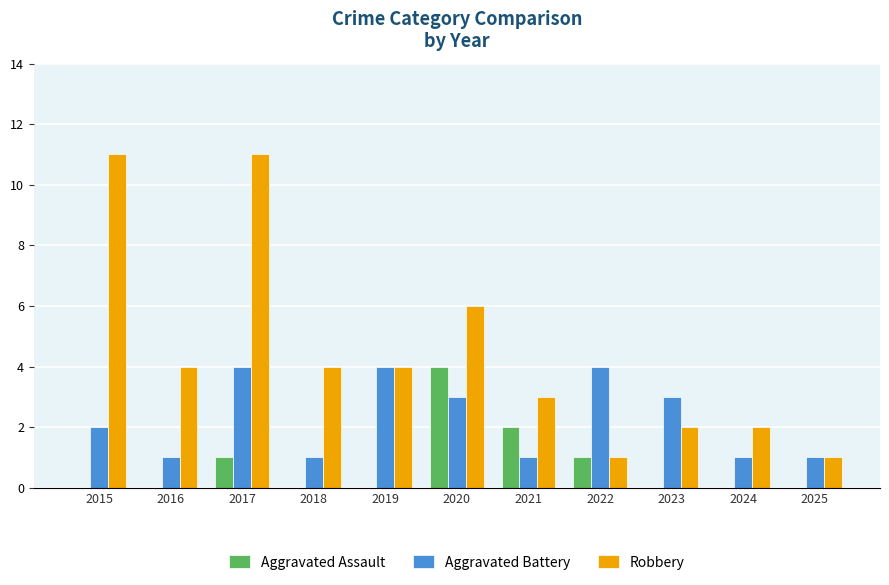

Which series has the widest spread of values?

Robbery